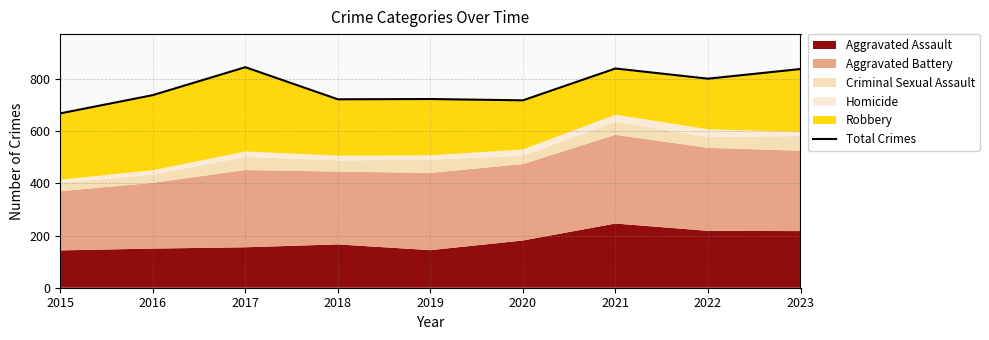

Rank the categories by value from lowest to highest.

2015, 2020, 2018, 2019, 2016, 2022, 2023, 2021, 2017